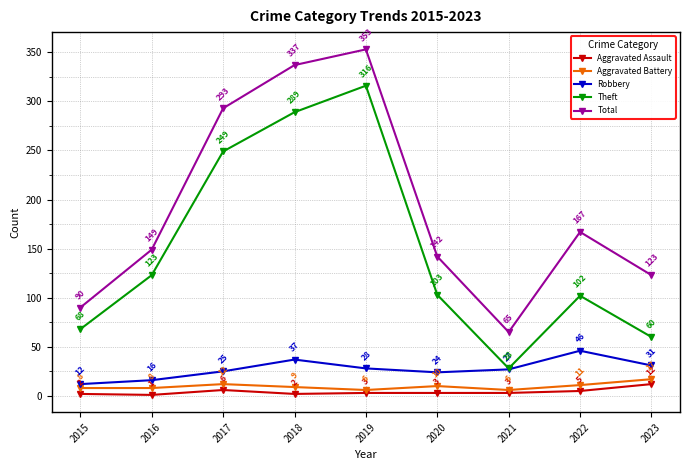

What is the sum of all Robbery values?

246